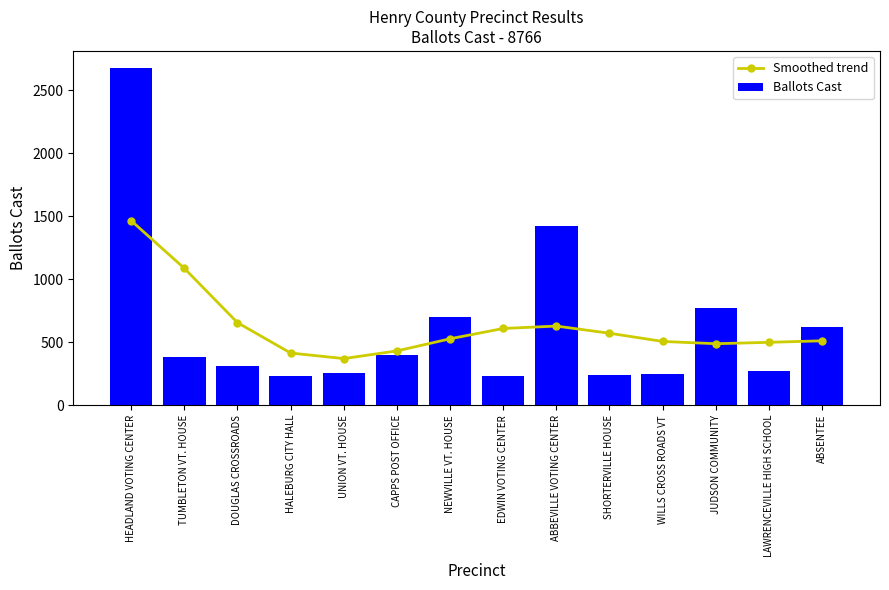

What is the sum of the Smoothed trend values at ABSENTEE and ABBEVILLE VOTING CENTER?

1139